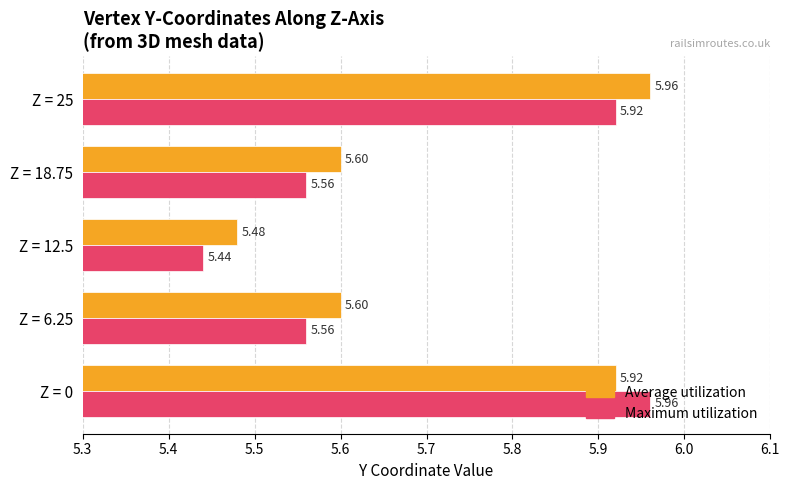

Rank the series by their average value, from highest to lowest.

Average utilization, Maximum utilization